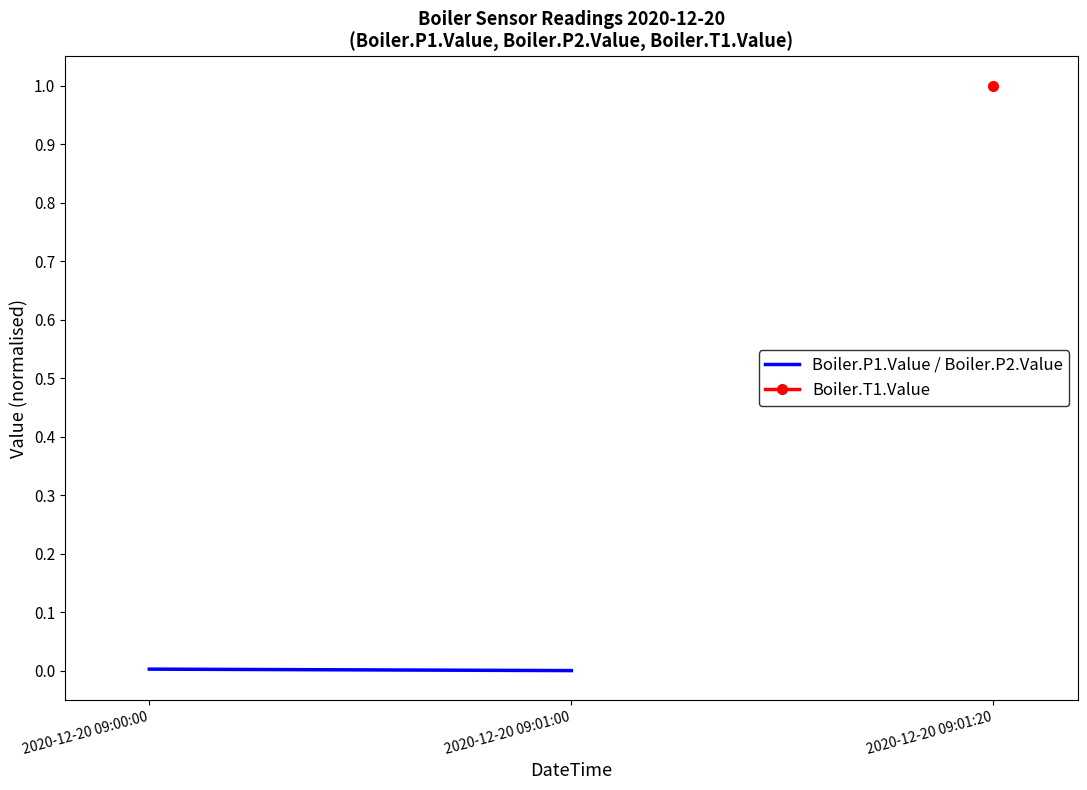

Is it true that the value at 2020-12-20 09:00:00 is 0.0?

True